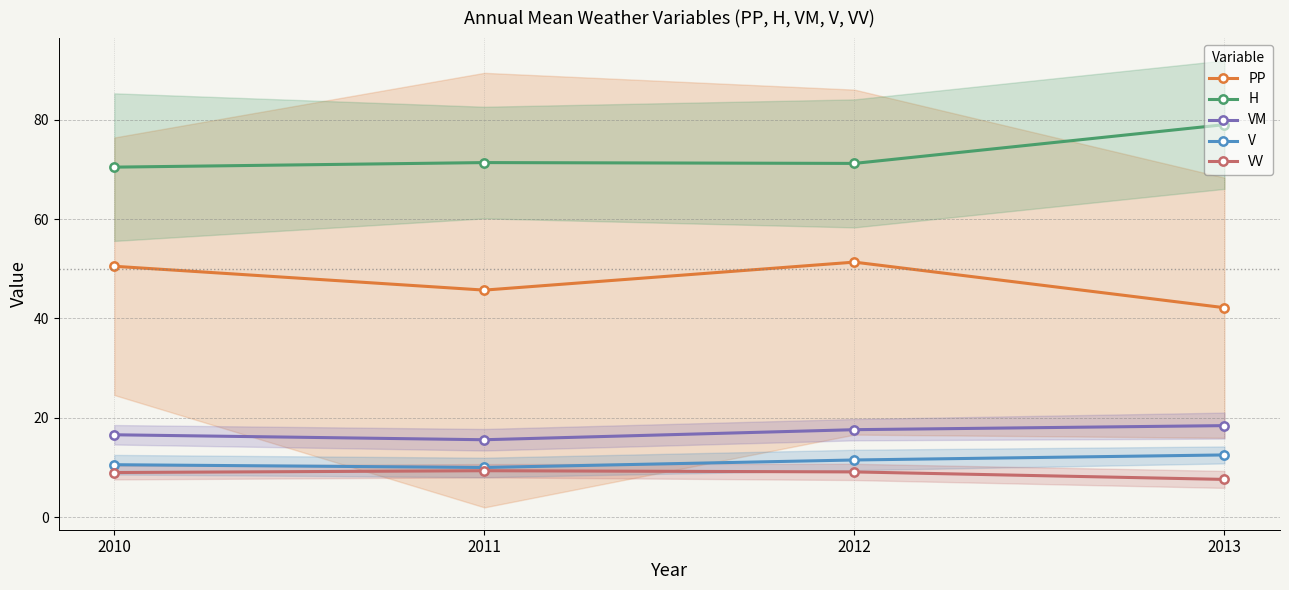

True or false: VV and PP cross at least once.

False